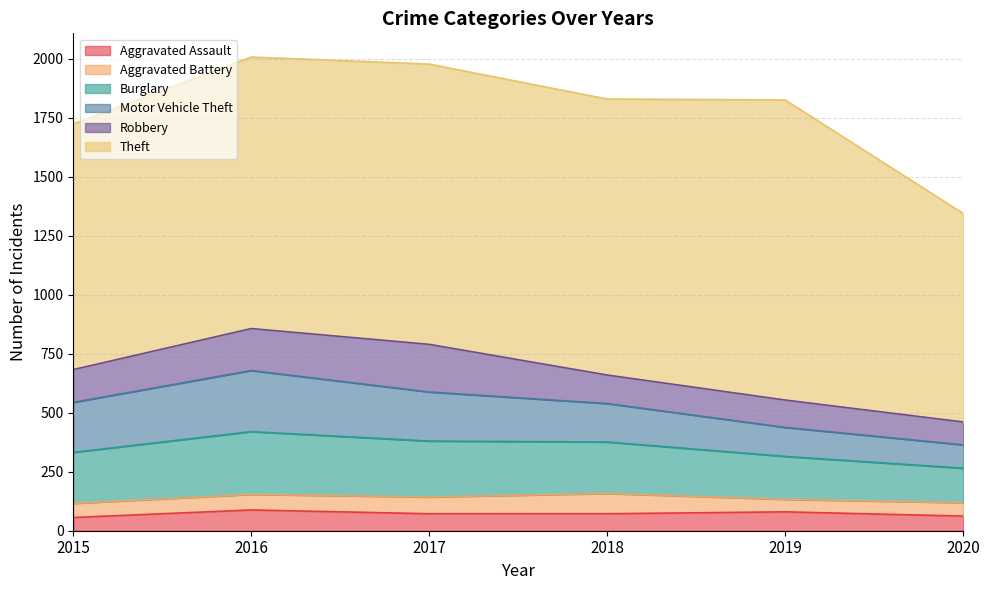

What is the average value of the Aggravated Battery series?

66